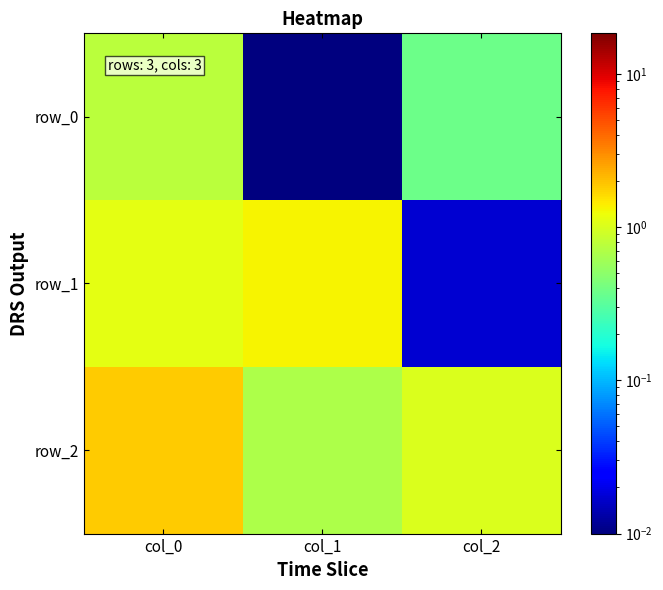

At how many categories does at least one series exceed 1?

3